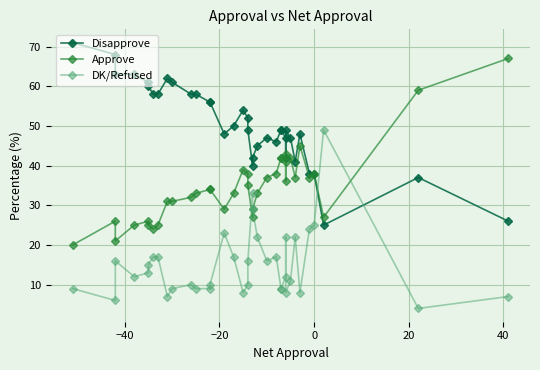

How many series are shown in this chart?

3